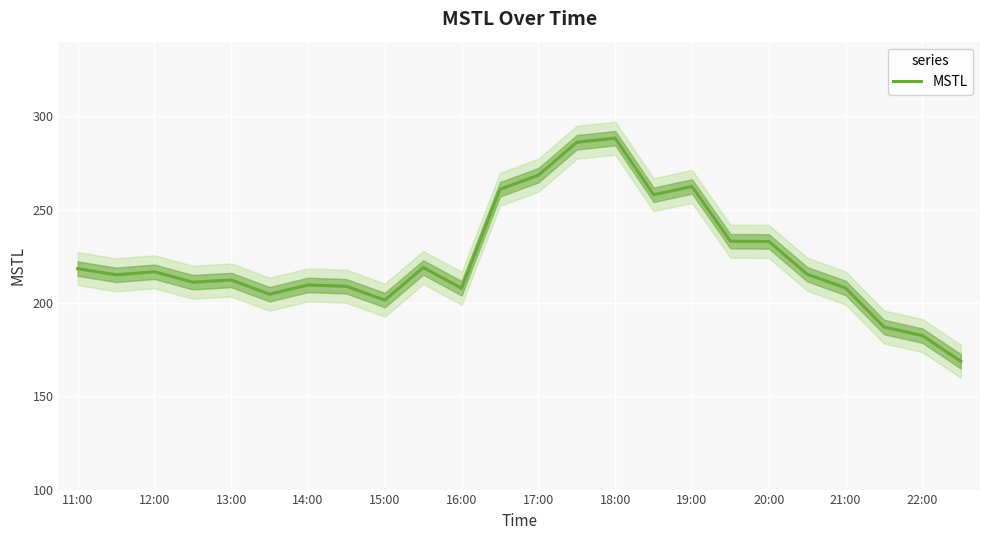

Is this an area chart (filled region under the line)?

No